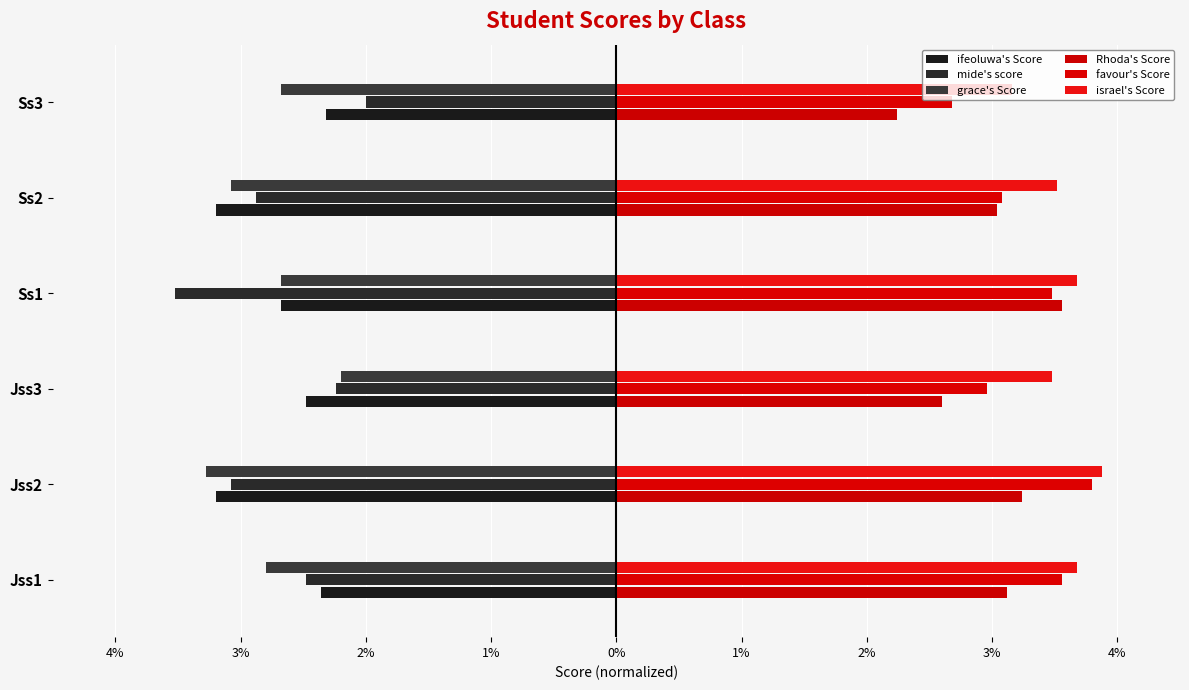

Does the chart contain any negative values?

Yes